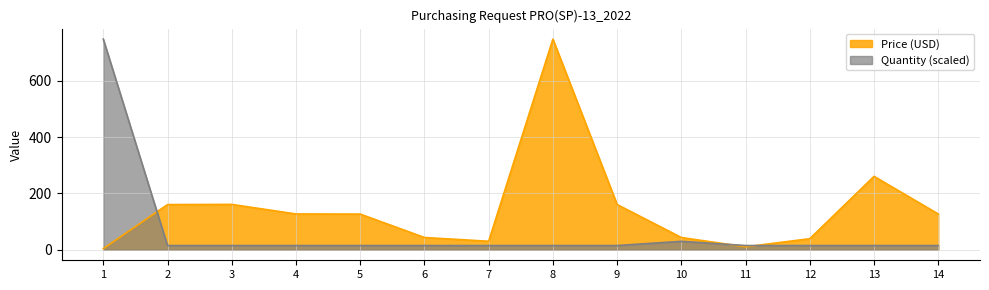

Rank the series by their maximum value, from lowest to highest.

Price (USD), Quantity